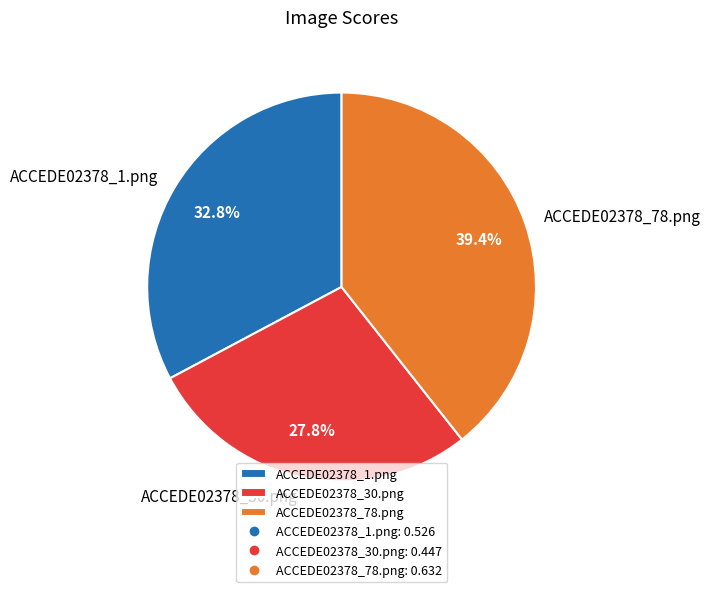

How many segments does this pie chart have?

3